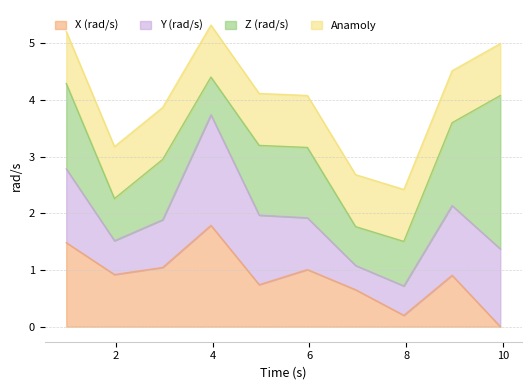

At which label does Z (rad/s) reach its peak?

9.938030708